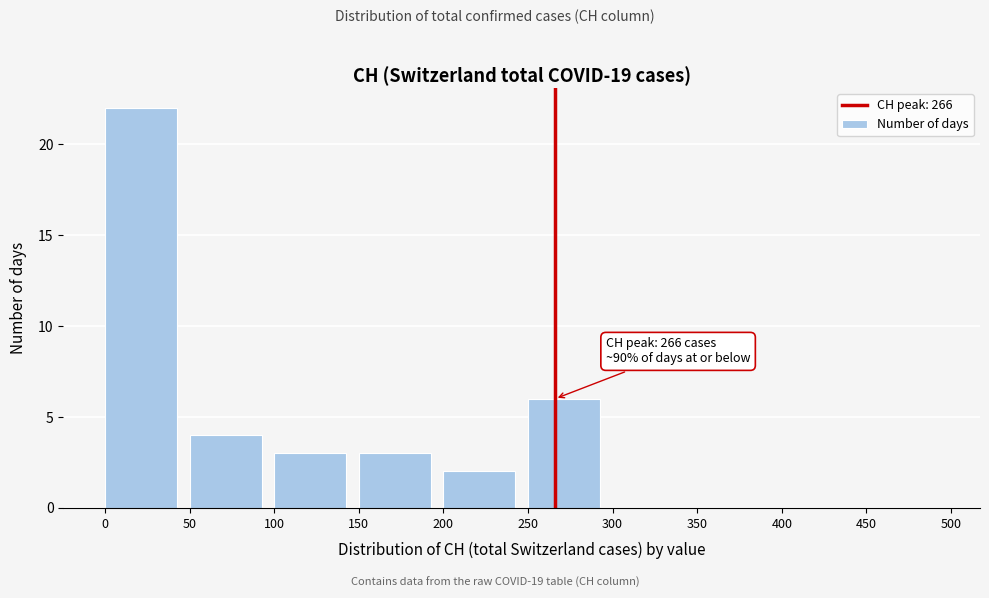

Over which range of the x-axis is the bar tallest?

0 to 50